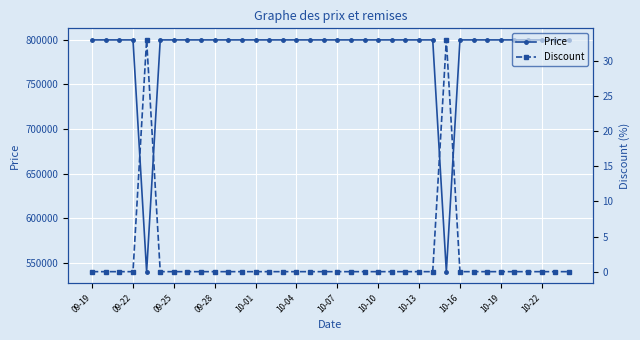

Where is Discount nearest to the value 16?

09-19